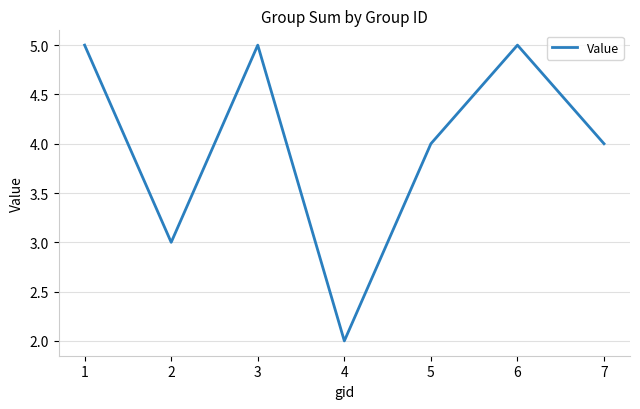

What is the average value?

4